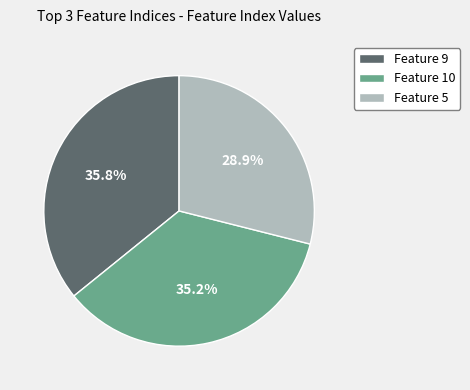

Which slice is the smallest?

Feature 5